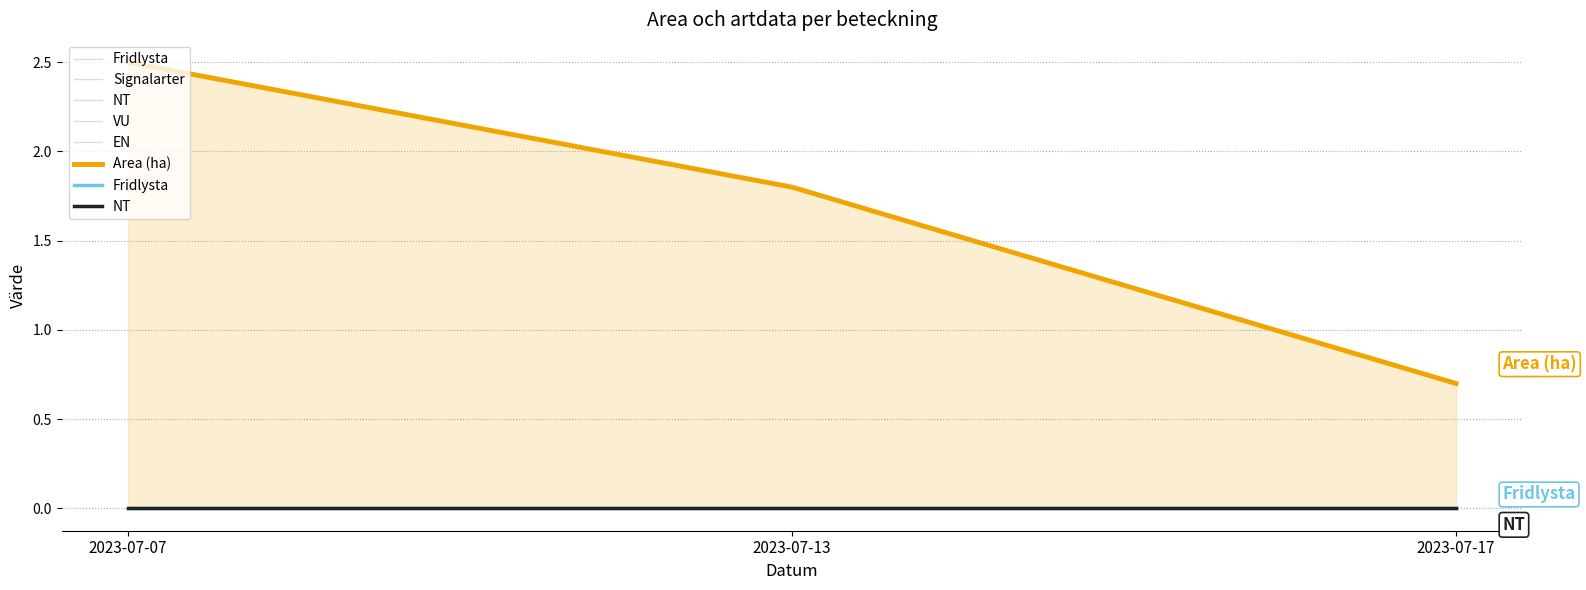

What is the approximate value of Area (ha) at 2023-07-13?

1.8